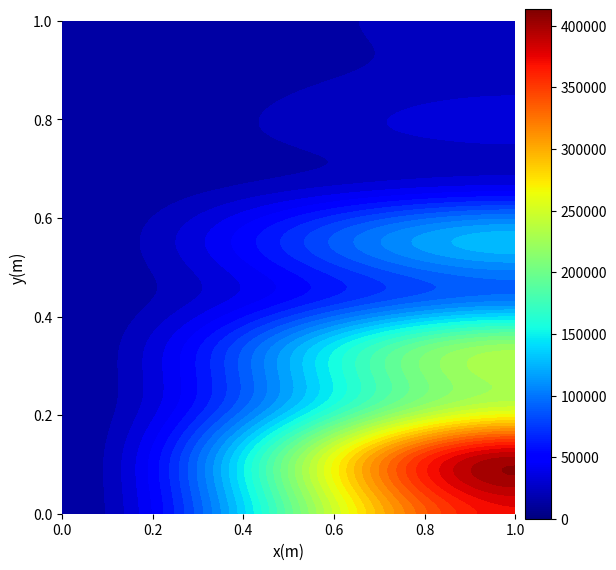

What is the spread (max minus min) of values at INT VOTES?

399437